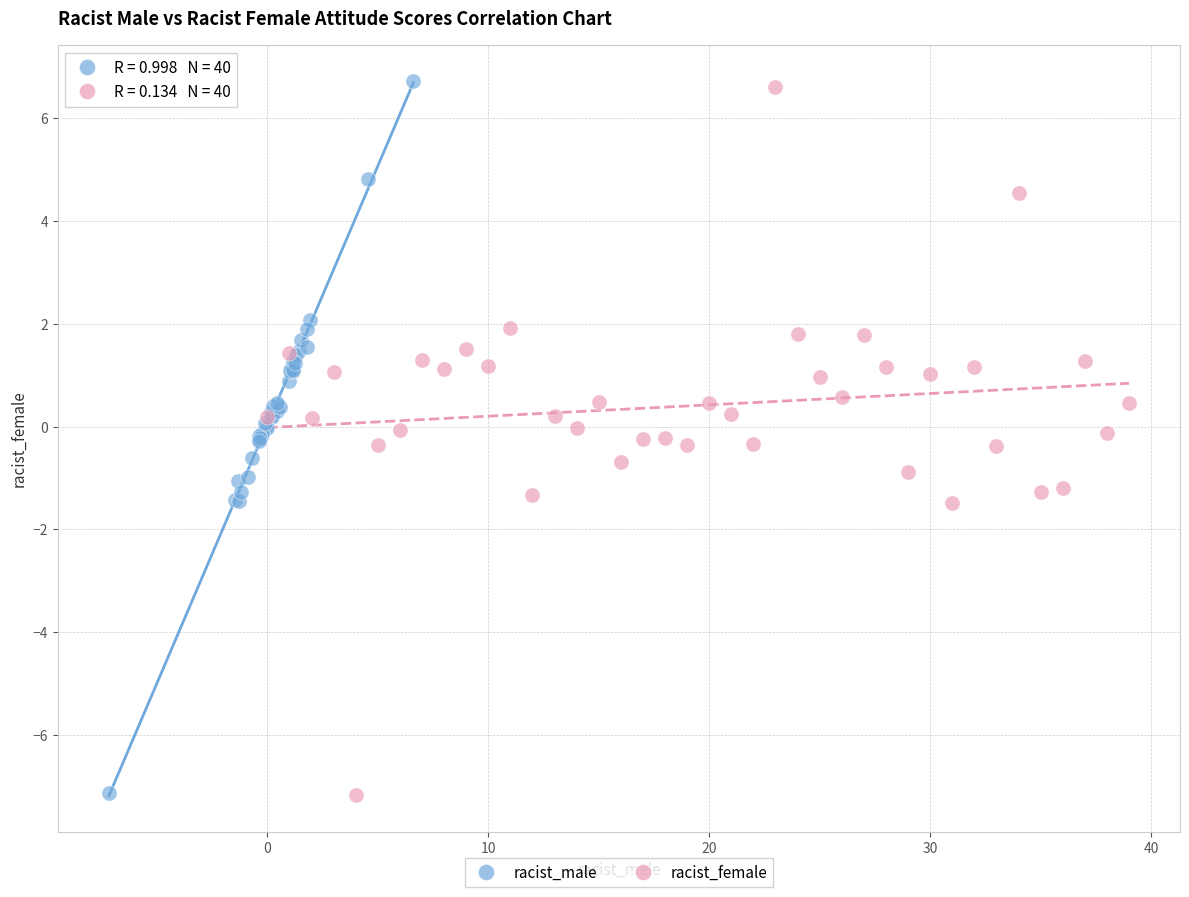

Which series has the widest spread of Y values?

racist_male